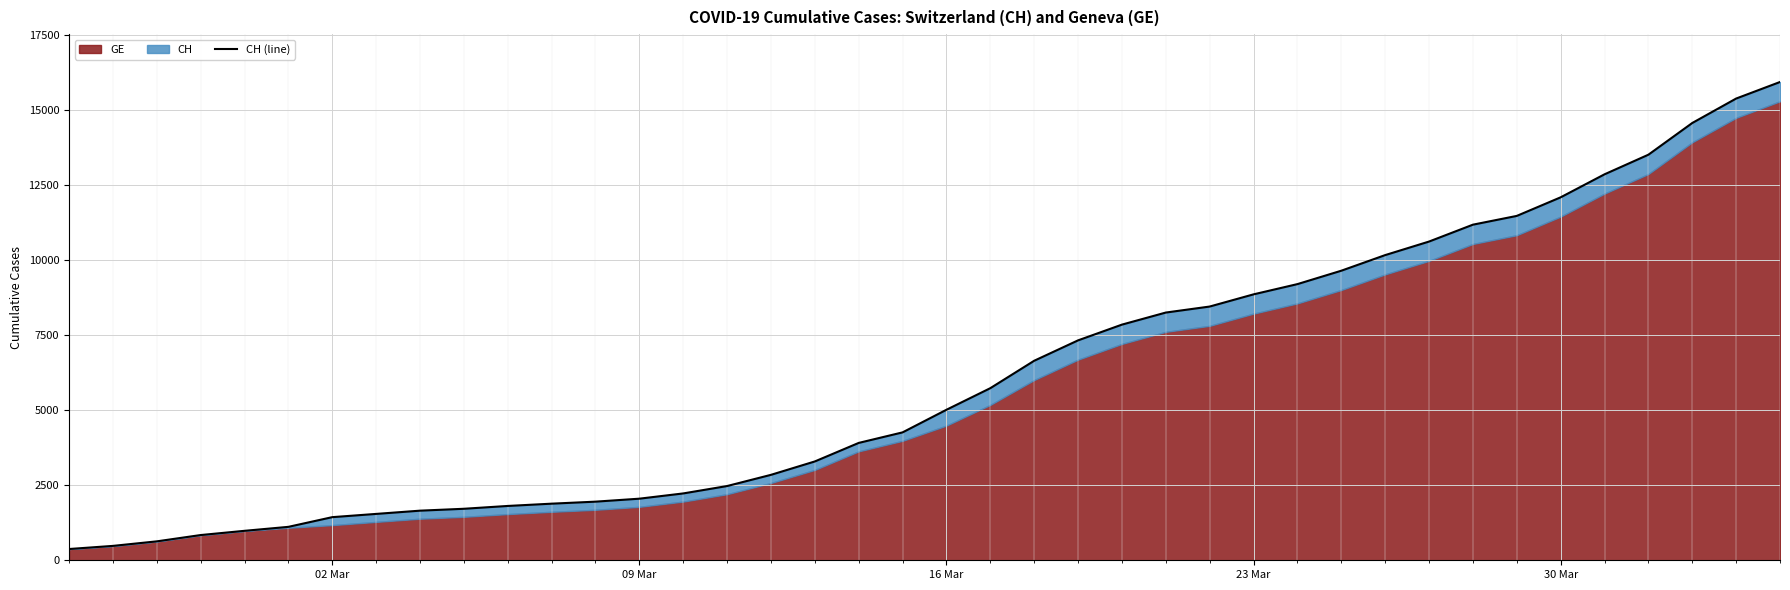

How many values are below 5012?

20